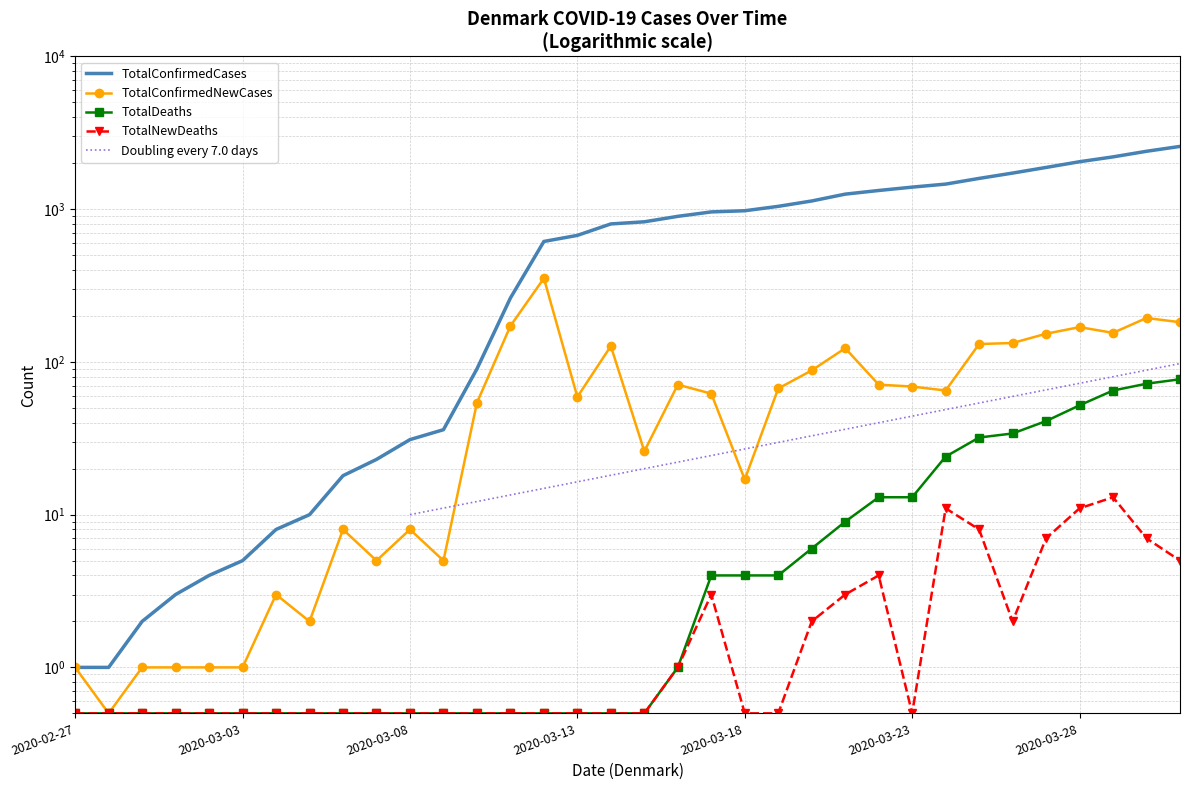

Is it true that TotalDeaths equals 6.4 at 2020-03-22?

False